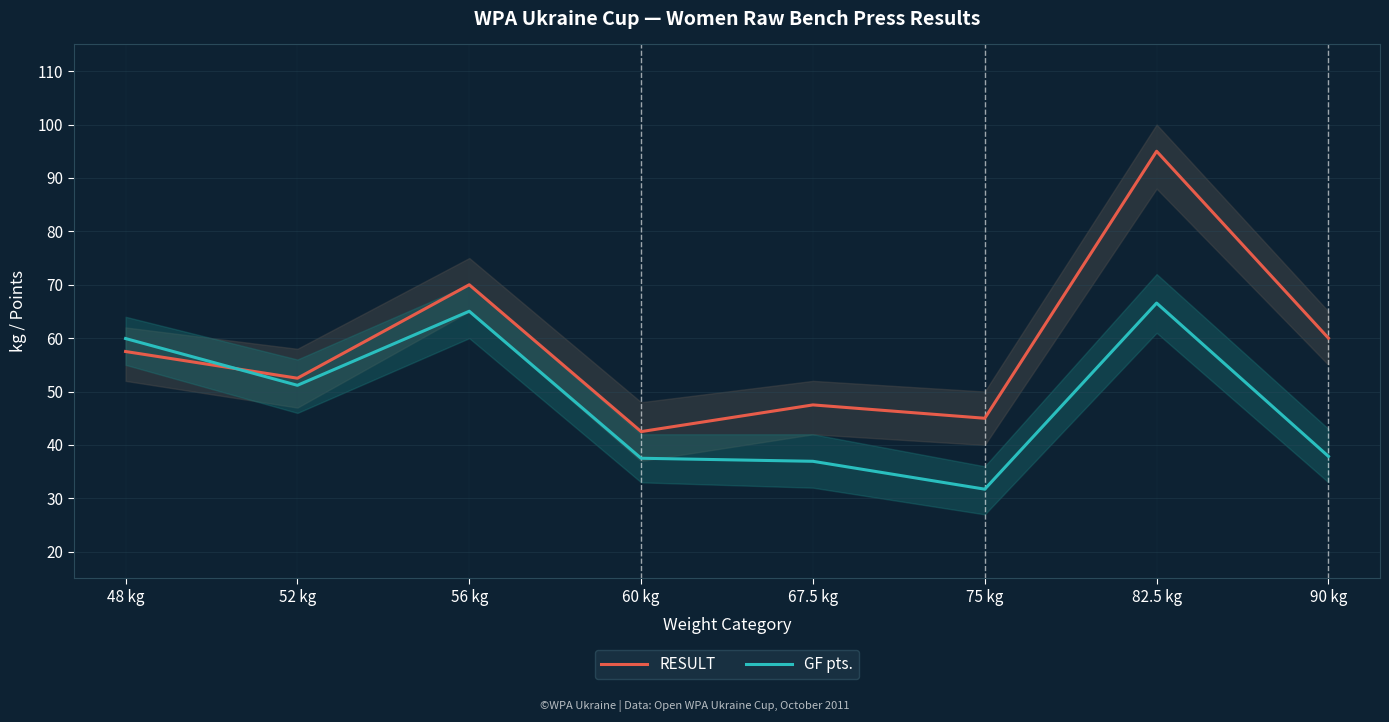

What is the label of the 1st point from the left?

48 kg